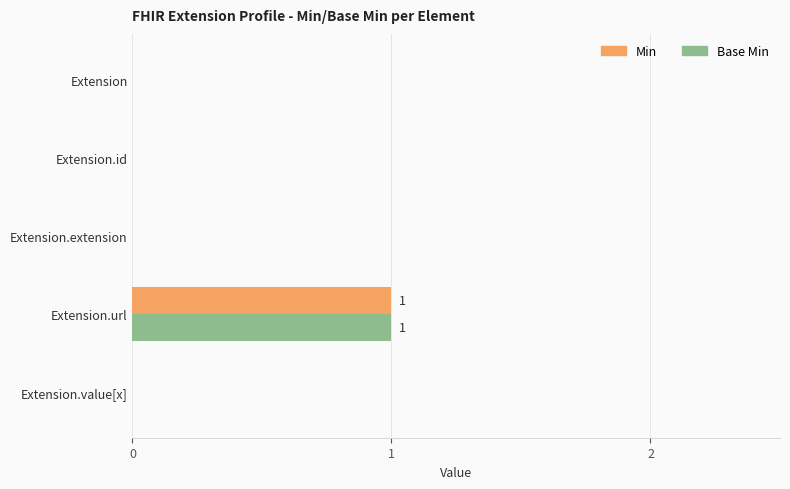

Is the value of Min at Extension.value[x] greater than the value of Base Min at Extension.url?

No